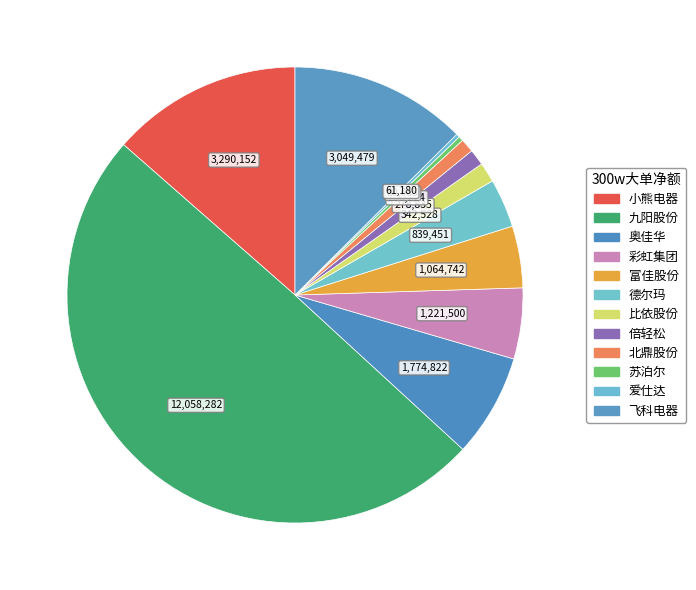

Is the sum of 爱仕达 and 小熊电器 greater than half?

No